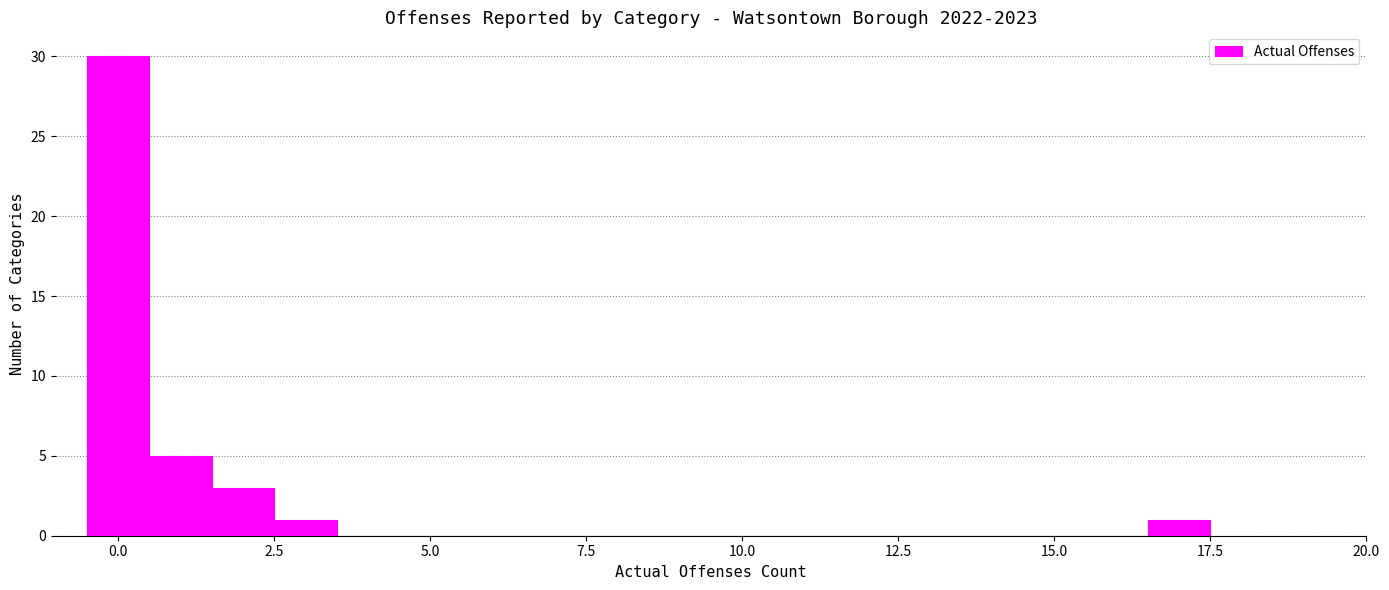

Around what value on the x-axis is the tallest bar? Give the approximate position of its centre, as read against the axis.

0.0